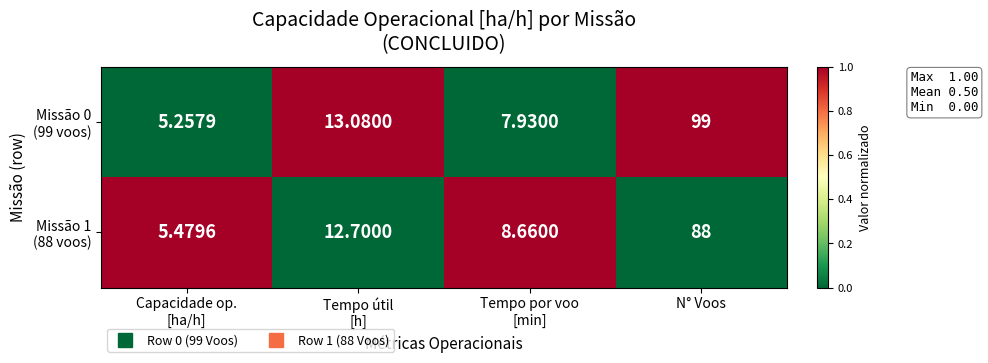

At which category is the sum across all series the highest?

N° Voos